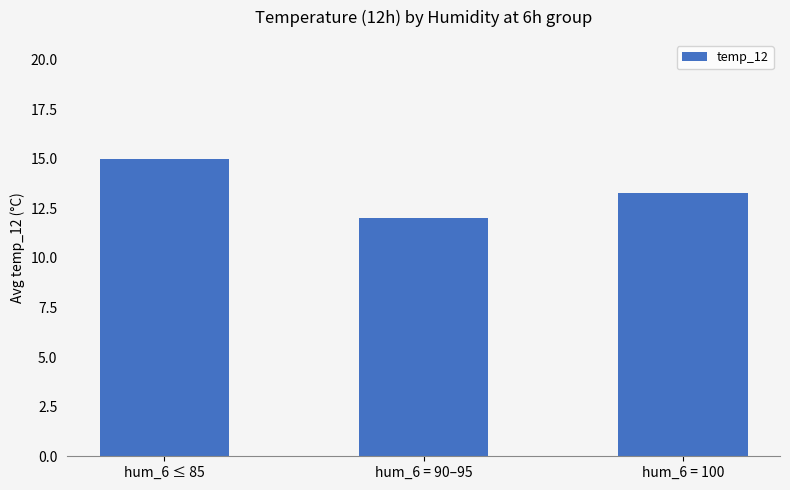

What is the maximum value shown in the chart?

15.0